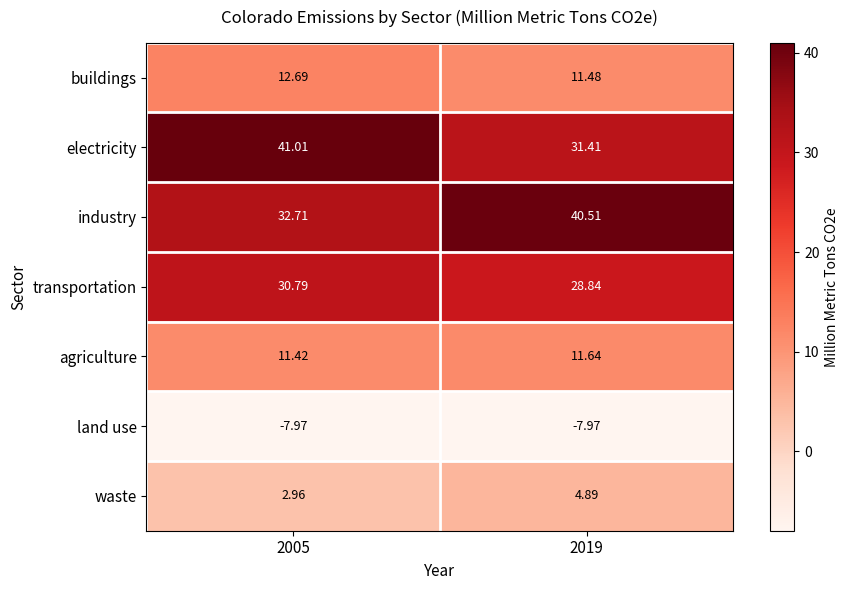

Rank the series by their maximum value, from lowest to highest.

land use, waste, agriculture, buildings, transportation, industry, electricity